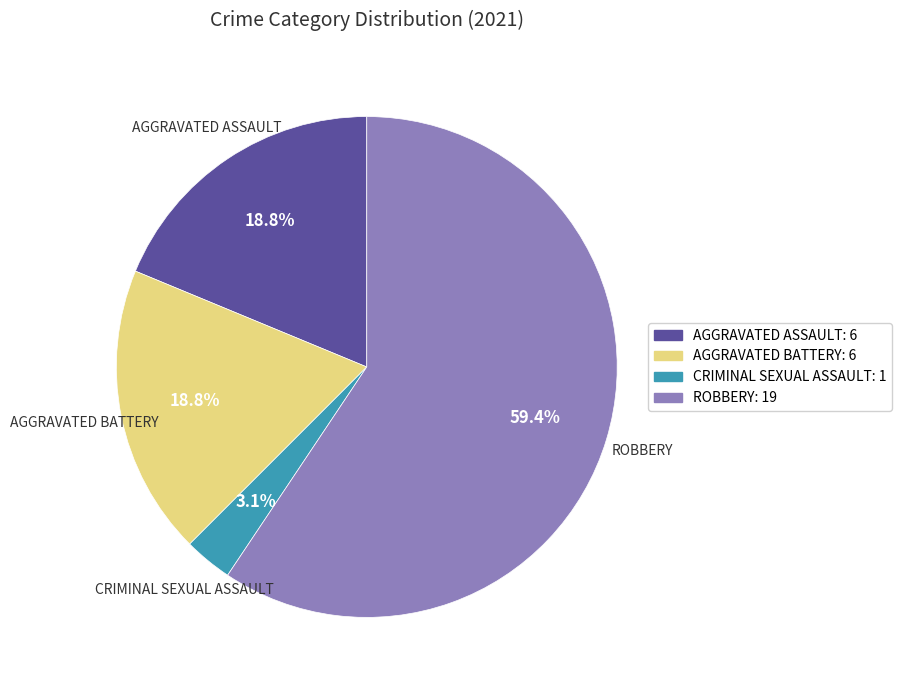

Does any single category account for the majority?

Yes